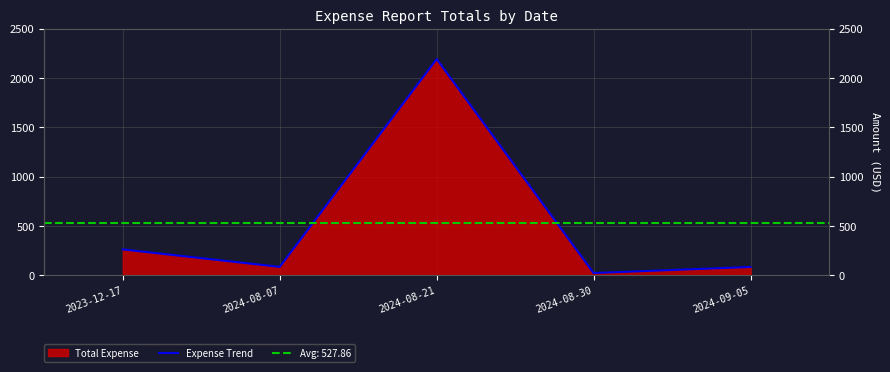

At which label does the data first exceed 83?

2023-12-17